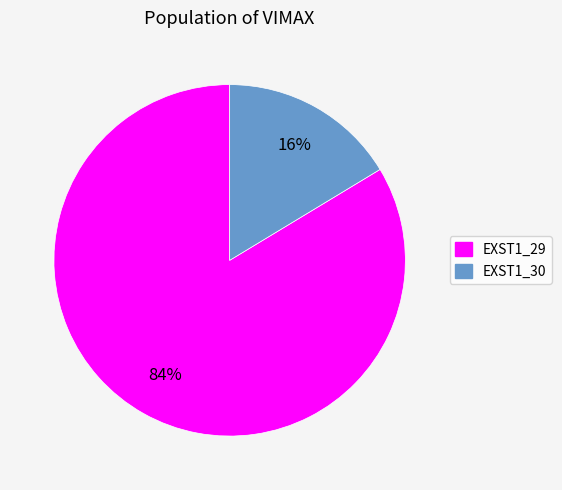

How many segments does this pie chart have?

2